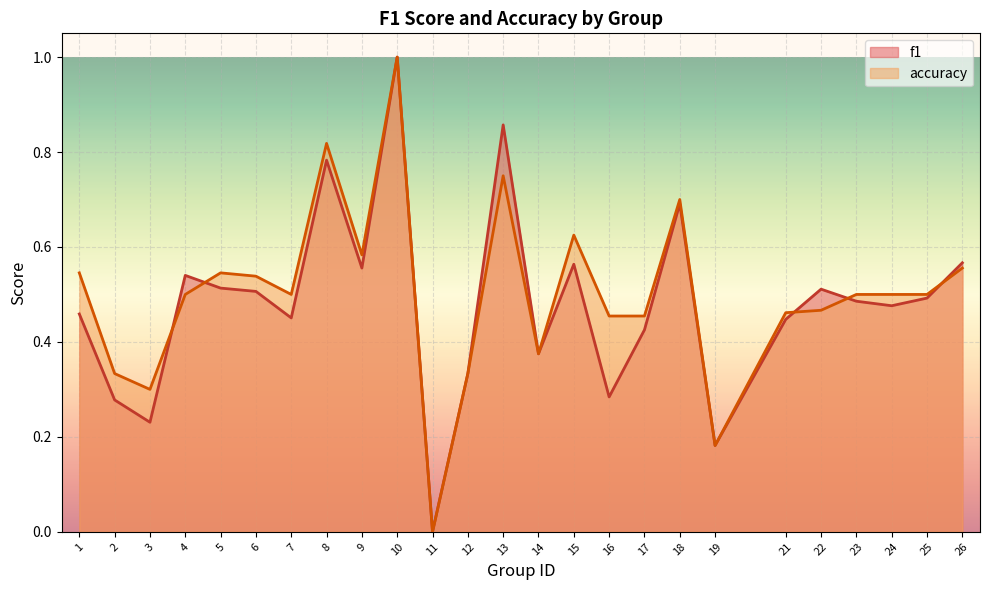

What is the difference between the accuracy values at 25 and 11?

0.5